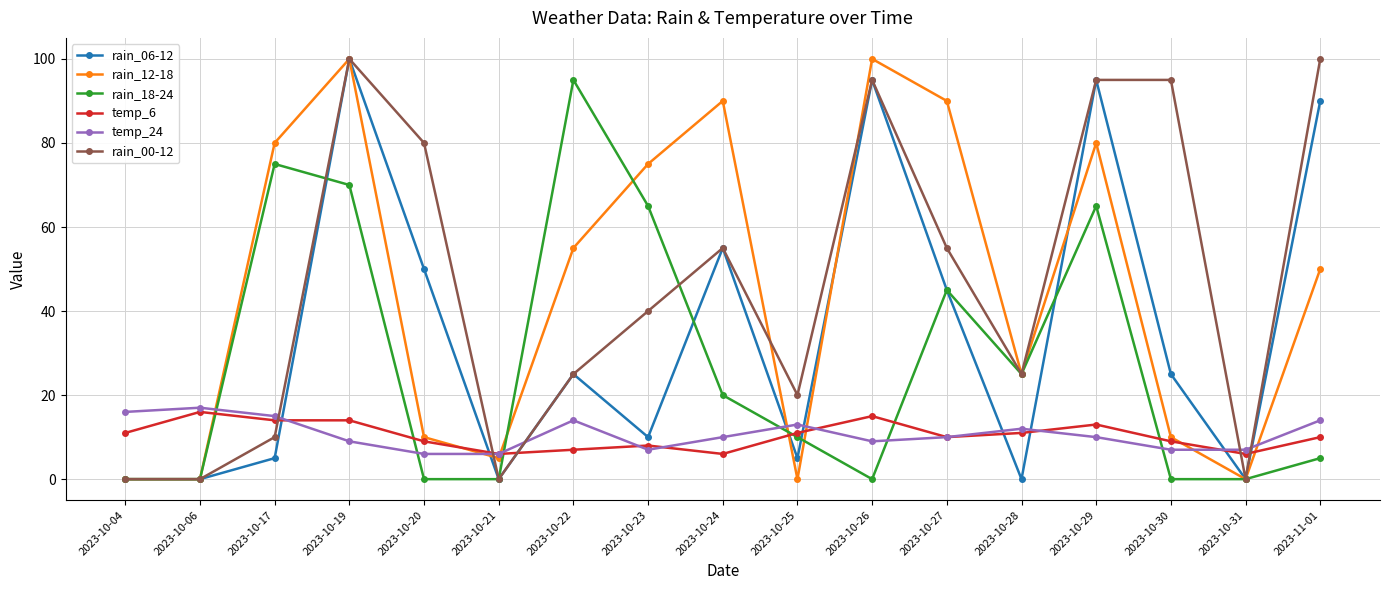

True or false: rain_12-18 and rain_18-24 cross at least once.

True